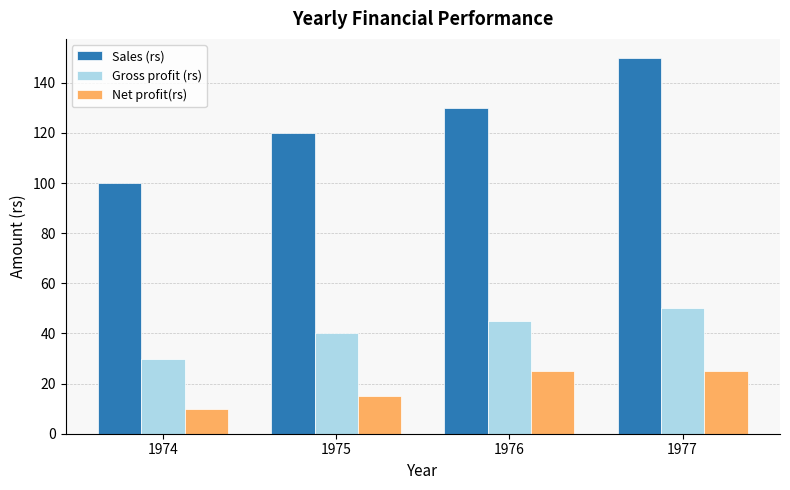

Reading right to left, extract all data points from this chart.

Sales (rs): 150	130	120	100
Gross profit (rs): 50	45	40	30
Net profit(rs): 25	25	15	10